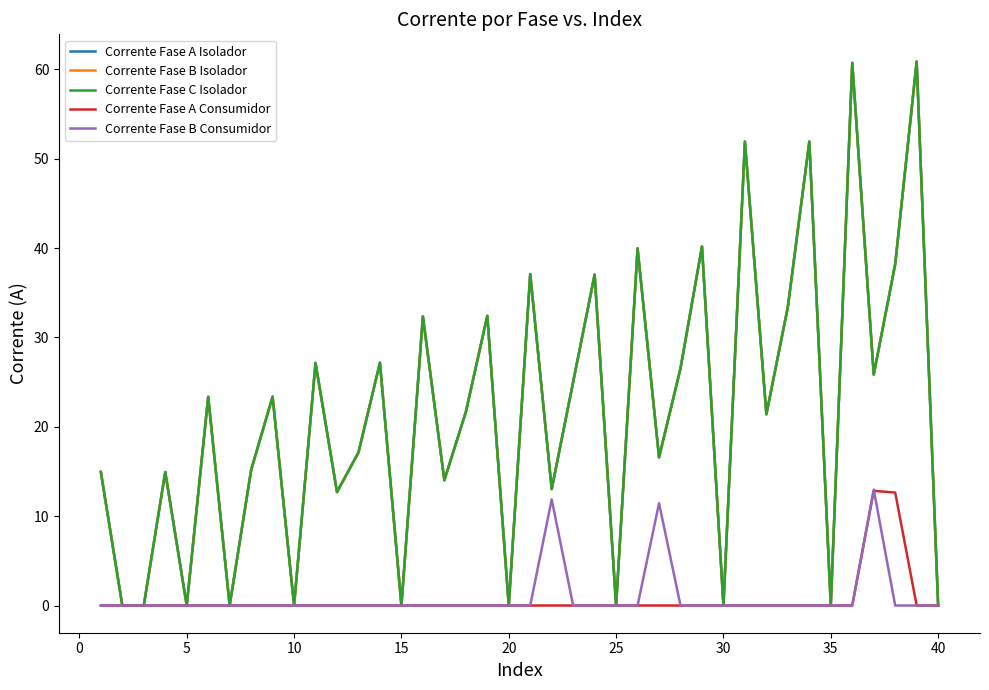

Is this an area chart (filled region under the line)?

No